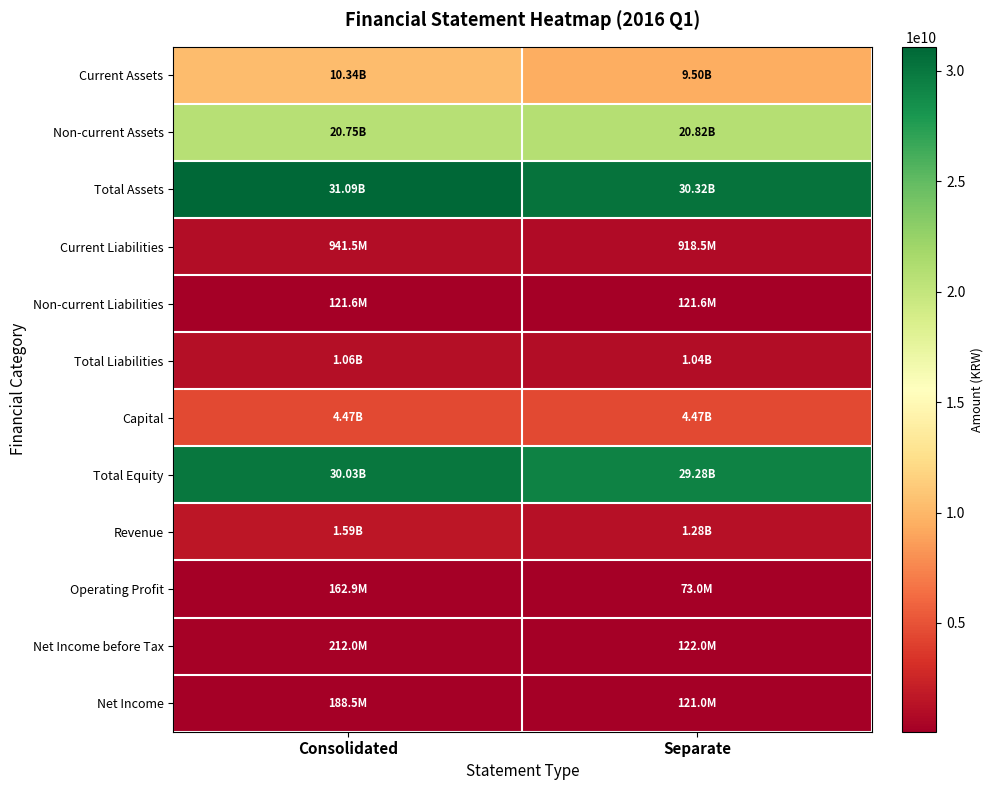

Reading right to left, what are all the values shown in this chart?

Current Assets: Separate=9495723982	Consolidated=10341899253
Non-current Assets: Separate=20820620406	Consolidated=20751785627
Total Assets: Separate=30316344388	Consolidated=31093684880
Current Liabilities: Separate=918534592	Consolidated=941529430
Non-current Liabilities: Separate=121596588	Consolidated=121596588
Total Liabilities: Separate=1040131180	Consolidated=1063126018
Capital: Separate=4470226500	Consolidated=4470226500
Total Equity: Separate=29276213208	Consolidated=30030558862
Revenue: Separate=1283217771	Consolidated=1587117148
Operating Profit: Separate=72989730	Consolidated=162923134
Net Income before Tax: Separate=122011911	Consolidated=212038075
Net Income: Separate=120990890	Consolidated=188510515